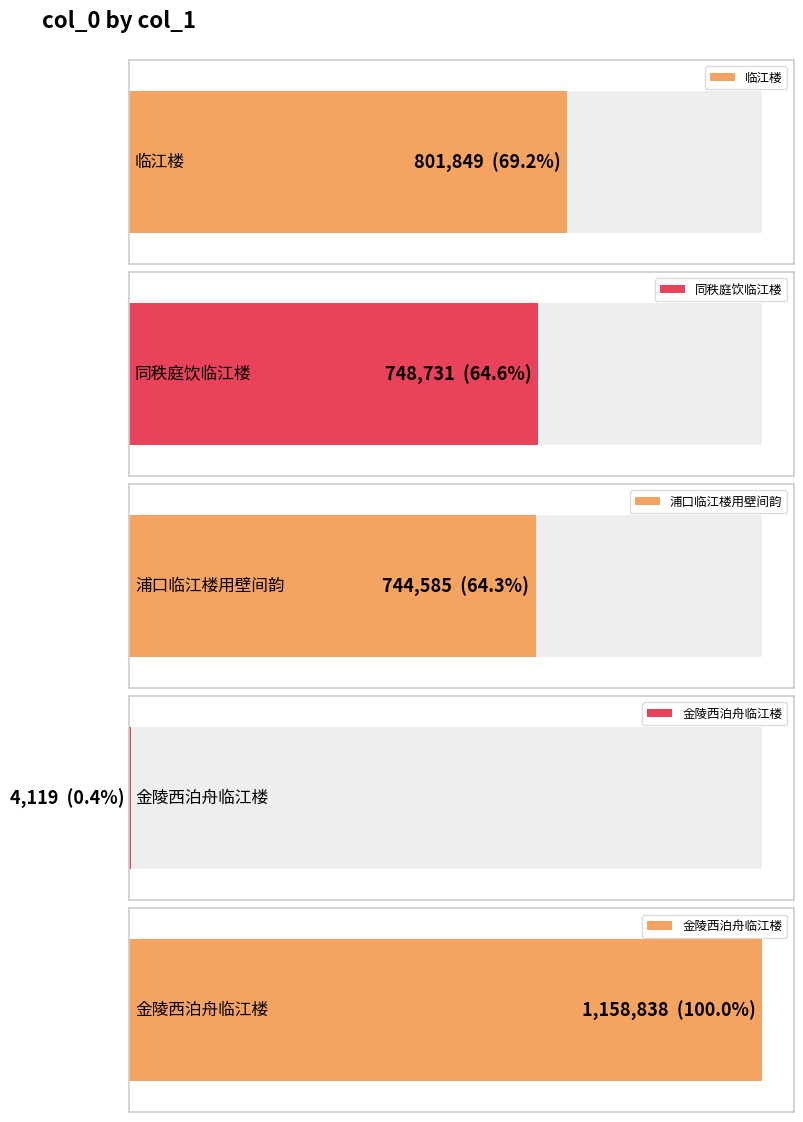

How many values are below 748731?

2